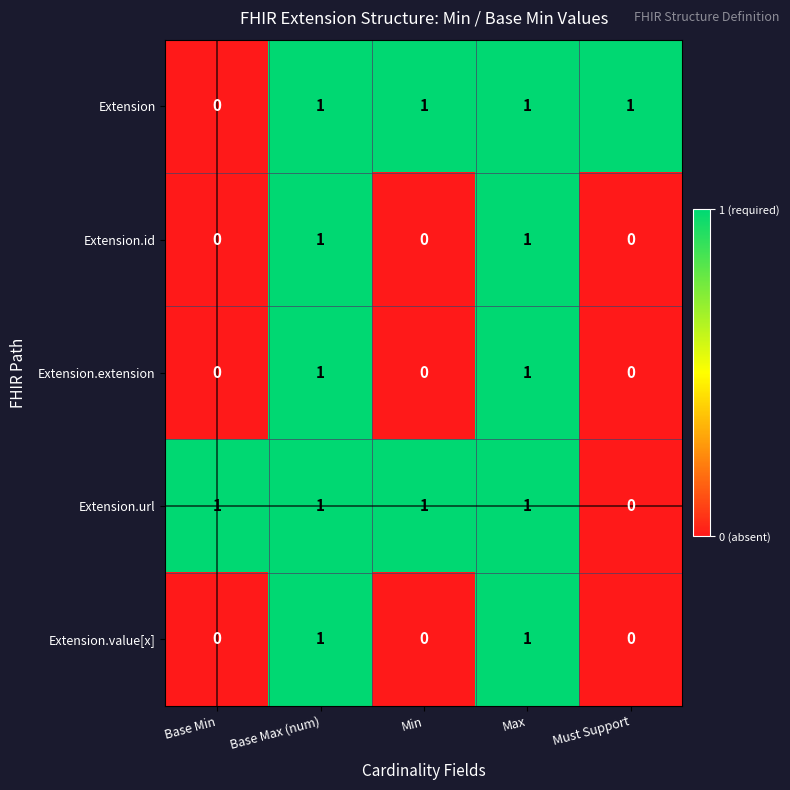

What is the total value across all series at Base Max (num)?

5